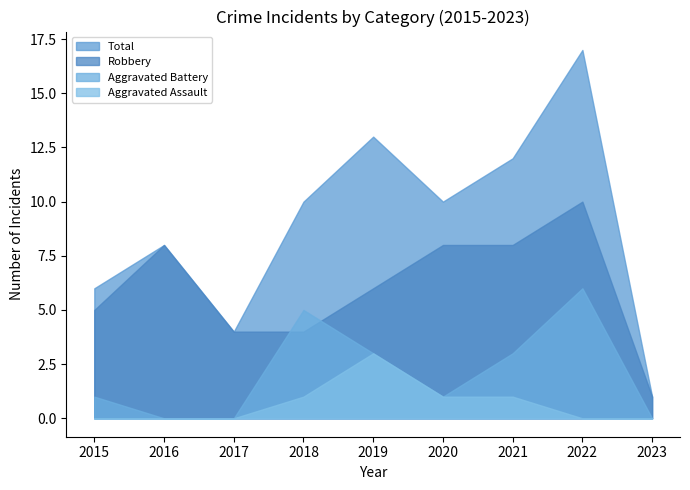

Which category has the highest value across all series?

2022